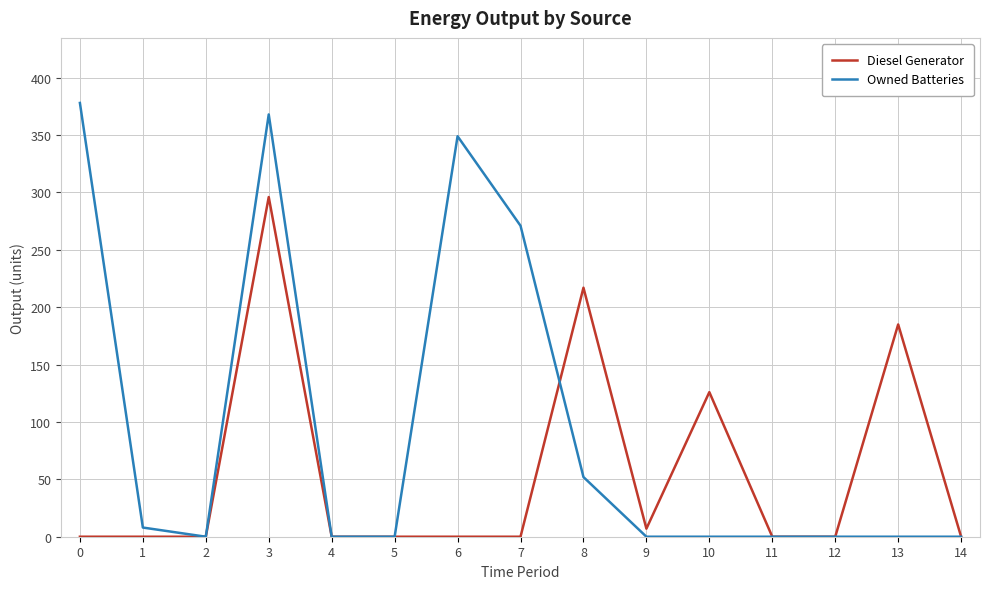

At how many categories does at least one series exceed 162?

6